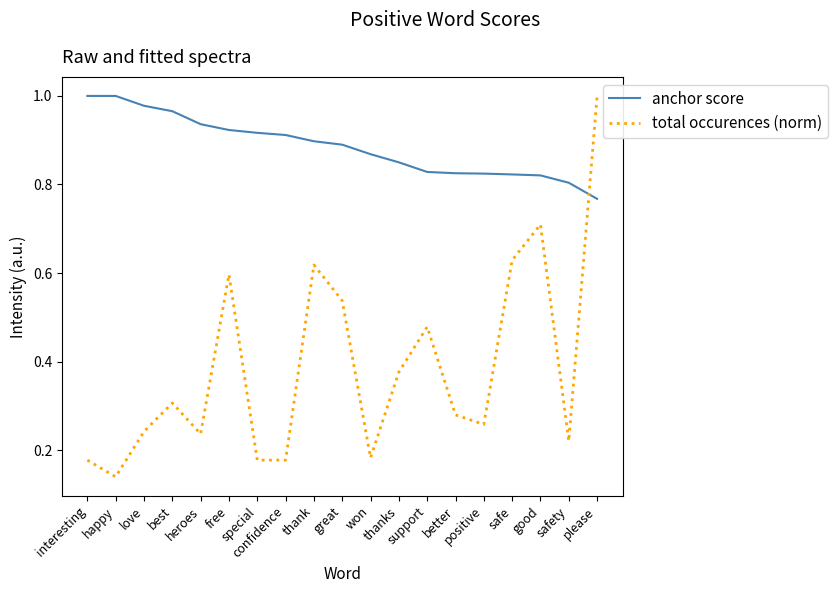

Is it true that anchor score equals 0.5 at safe?

False